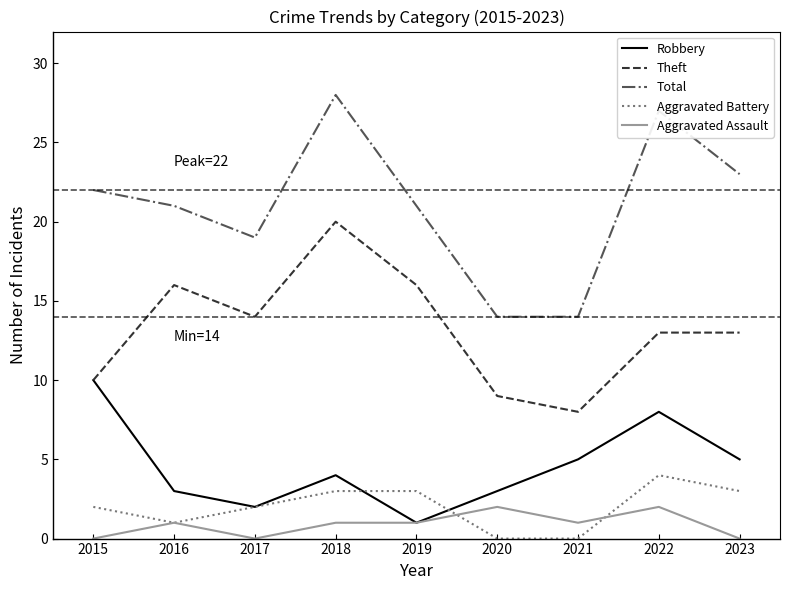

What are all the series names shown in the legend?

Robbery, Theft, Total, Aggravated Battery, Aggravated Assault